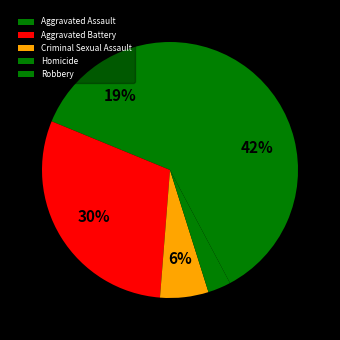

How many segments does this pie chart have?

5